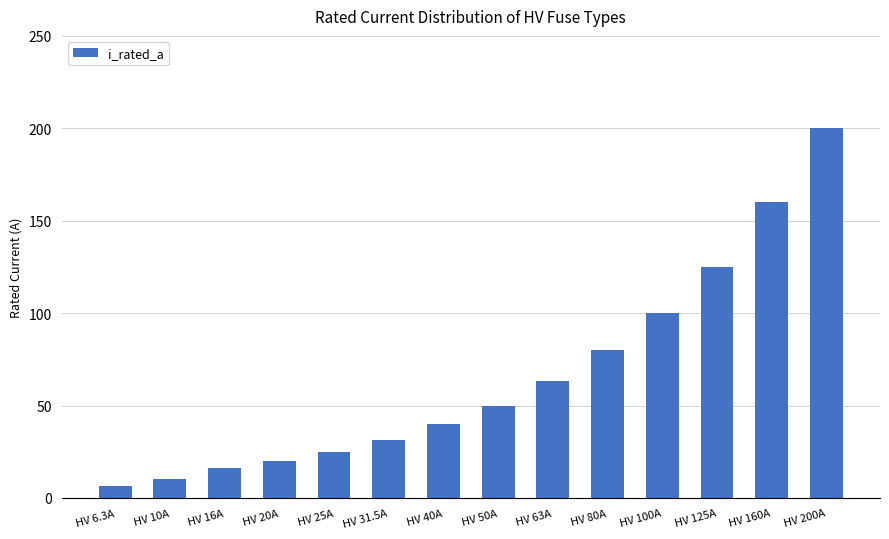

Reading left to right, what are all the values shown in this chart?

6.3	10.0	16.0	20.0	25.0	31.5	40.0	50.0	63.0	80.0	100.0	125.0	160.0	200.0